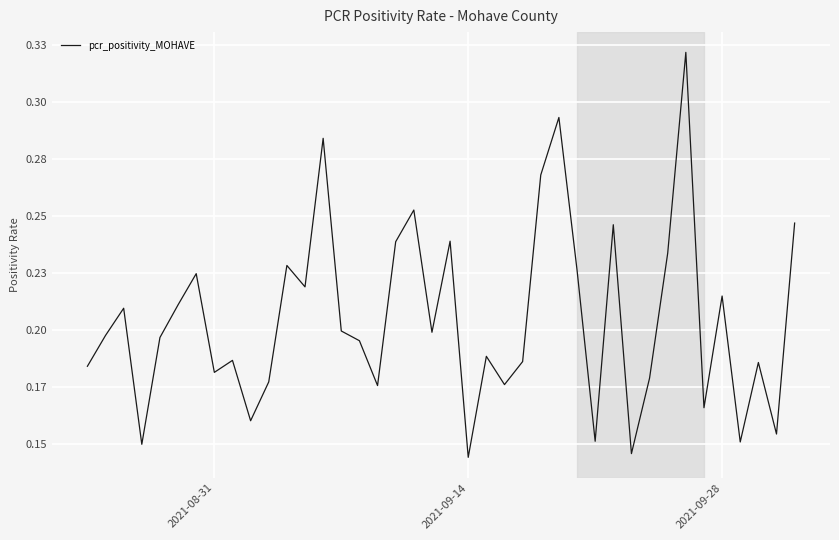

Does the chart have visible grid lines?

Yes